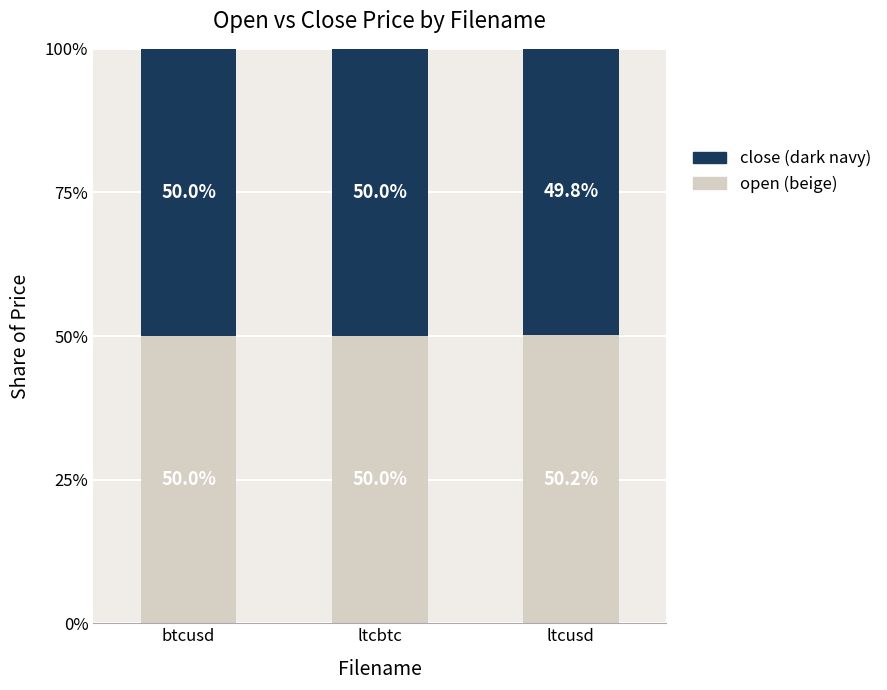

What is the total value across all series at ltcusd?

100.0